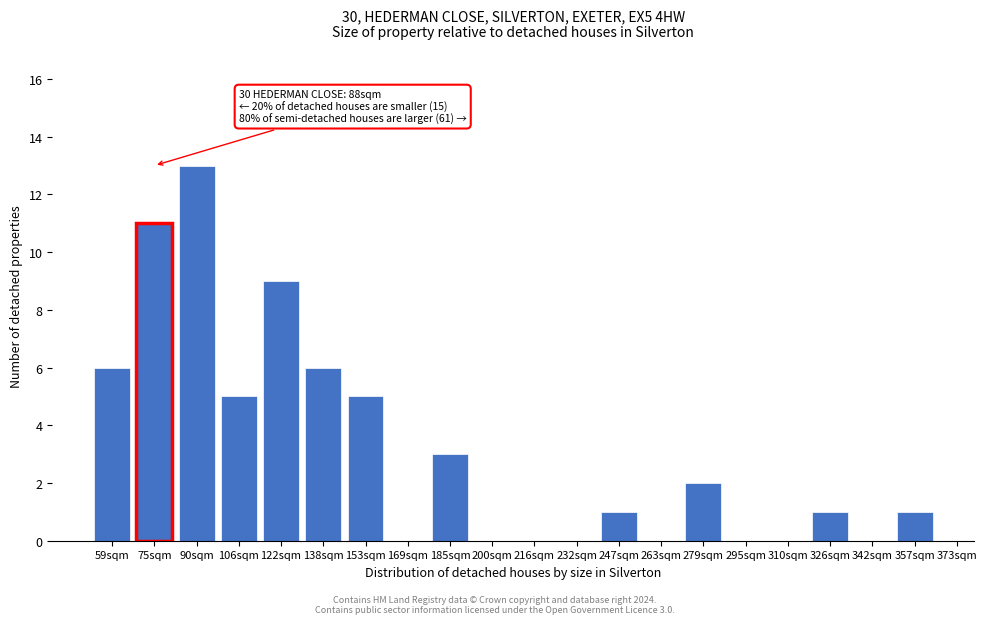

Reading left to right, list all the values displayed in this chart.

59sqm=6	75sqm=11	90sqm=13	106sqm=5	122sqm=9	138sqm=6	153sqm=5	169sqm=0	185sqm=3	200sqm=0	216sqm=0	232sqm=0	247sqm=1	263sqm=0	279sqm=2	295sqm=0	310sqm=0	326sqm=1	342sqm=0	357sqm=1